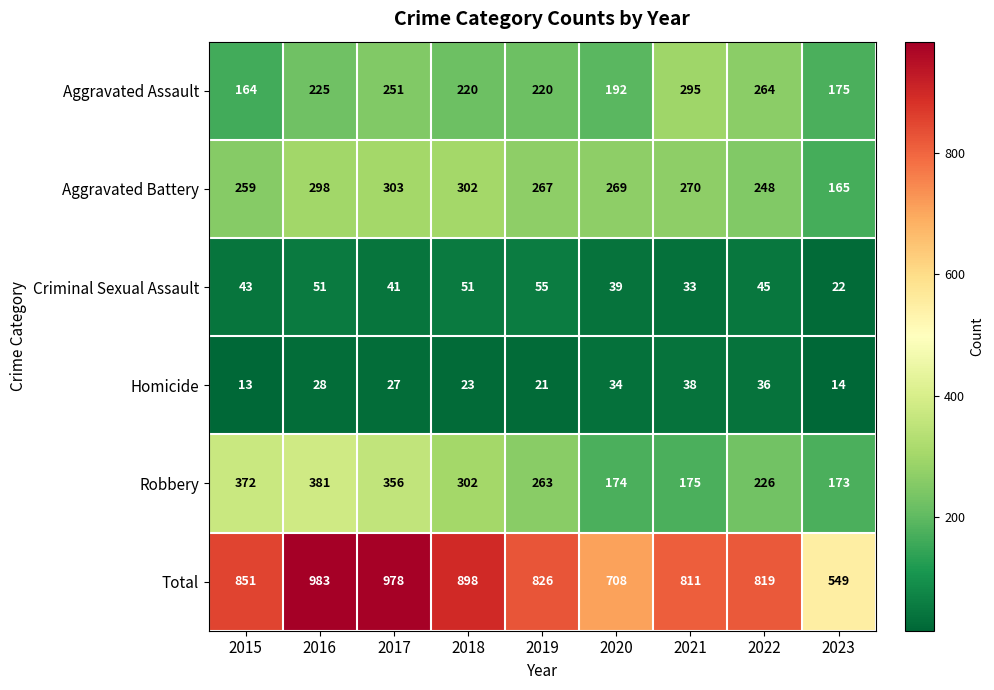

Which series has the widest spread of values?

Total